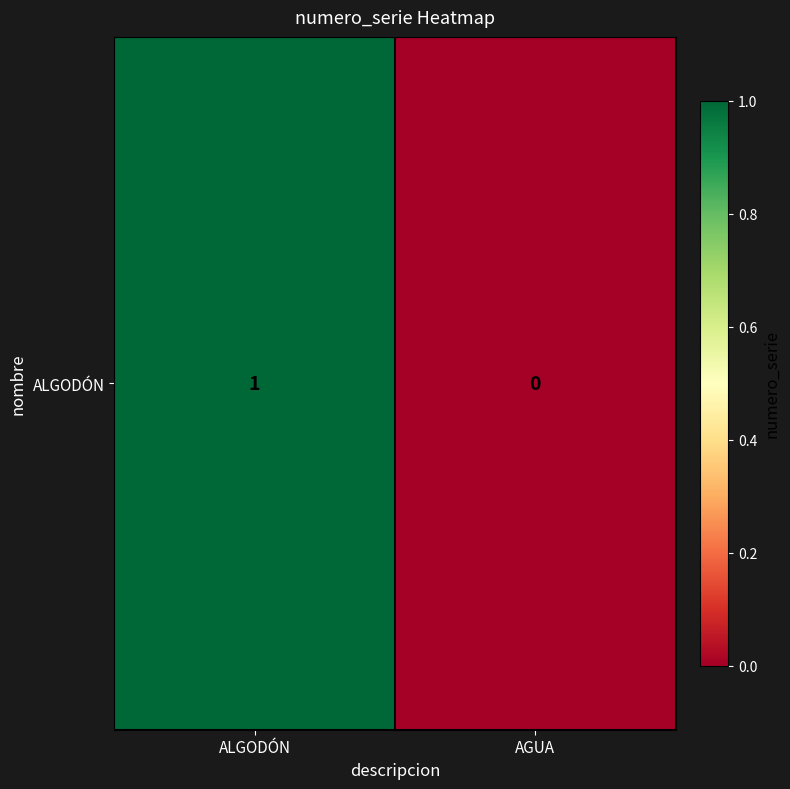

Count the values in the range 0 to 1.

2